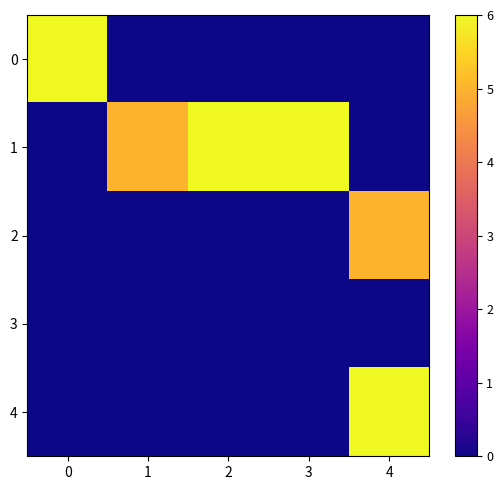

Between 3 and 2, which is larger?

3